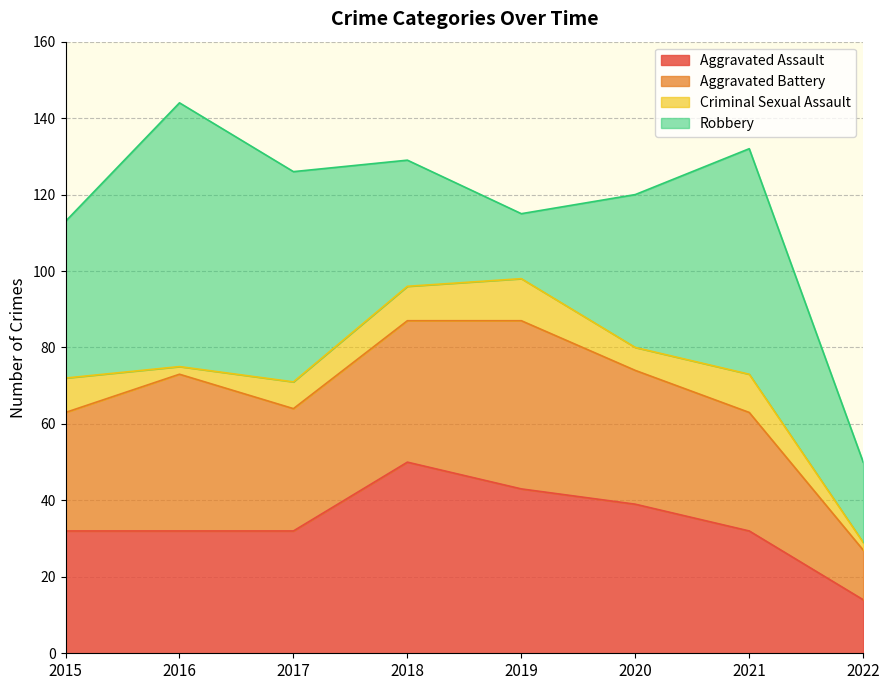

How many series are shown in this chart?

4